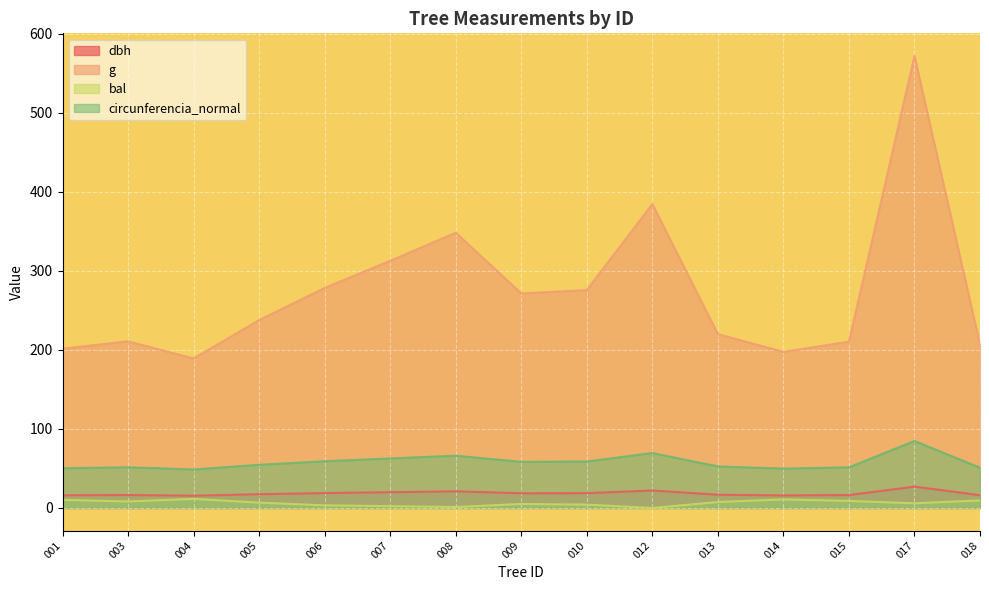

What is the difference between the second highest and second lowest values in the circunferencia_normal series?

19.7